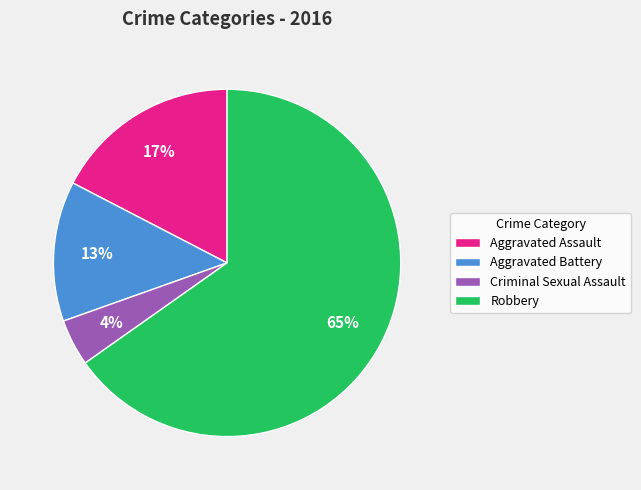

Rank the categories by value from lowest to highest.

Criminal Sexual Assault, Aggravated Battery, Aggravated Assault, Robbery